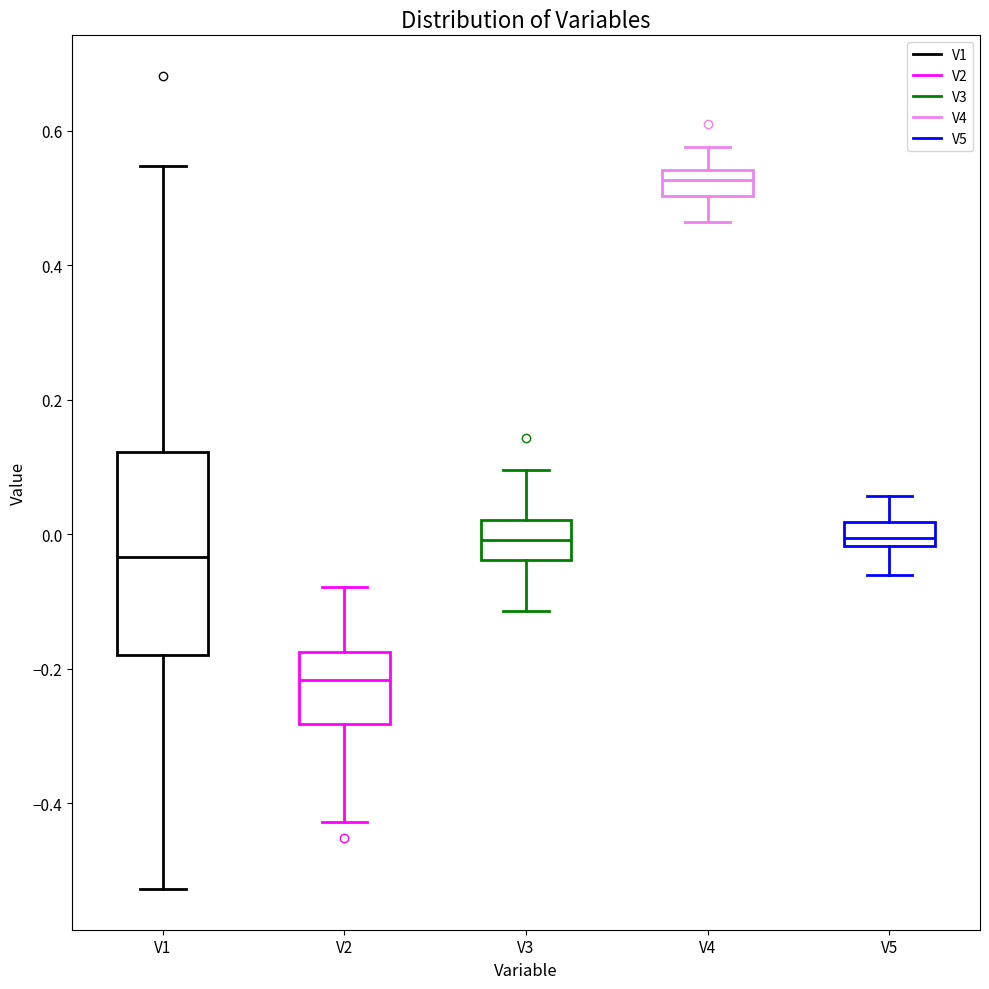

Reading left to right, transcribe this box plot: for each box, give where its median line is, the range the box spans, and where its two whiskers end, as read against the y-axis. The values are not printed on the chart, so give them approximately, as read against the axis.

V1: median -0.04, box -0.18 to 0.12, whiskers -0.52 to 0.54
V2: median -0.22, box -0.28 to -0.18, whiskers -0.42 to -0.08
V3: median 0.00, box -0.04 to 0.02, whiskers -0.12 to 0.10
V4: median 0.52, box 0.50 to 0.54, whiskers 0.46 to 0.58
V5: median 0.00, box -0.02 to 0.02, whiskers -0.06 to 0.06